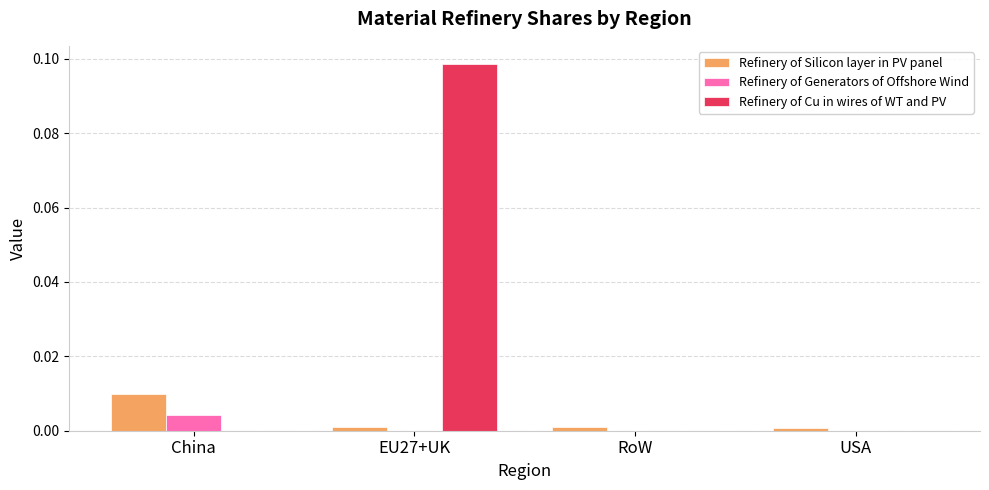

Which category has the highest value across all series?

EU27+UK